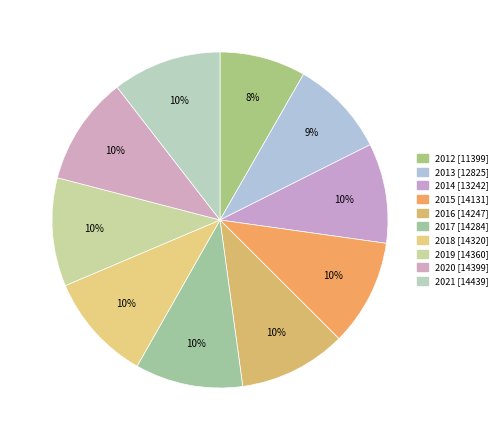

Is it true that 2016 is 1% of the pie?

False